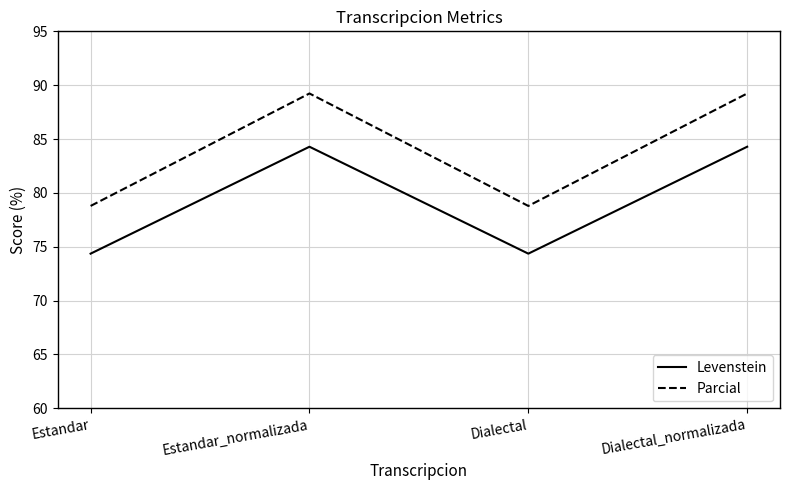

Is the value of Levenstein at Estandar greater than the value of Parcial at Estandar?

No